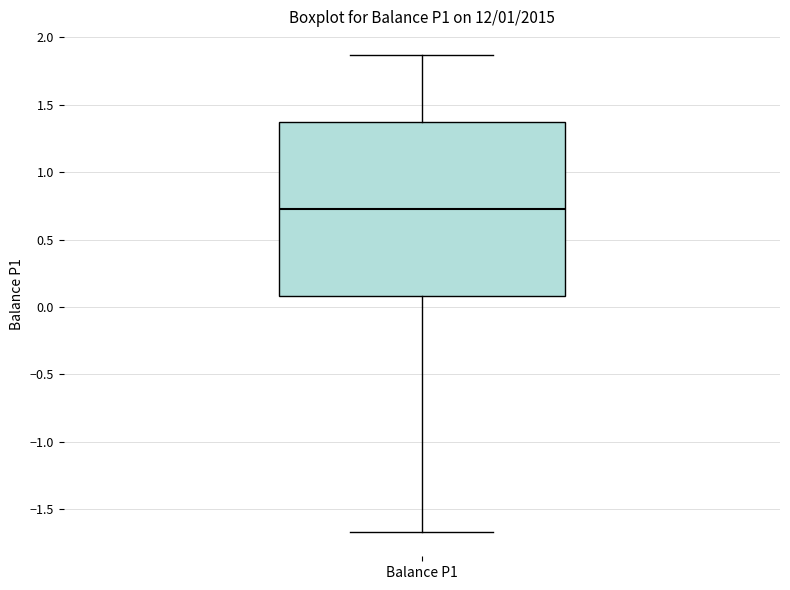

Transcribe this box plot: give where the median line is, the range the box spans, and where the two whiskers end, as read against the y-axis. The values are not printed on the chart, so give them approximately, as read against the axis.

median 0.75, box 0.10 to 1.35, whiskers -1.65 to 1.85